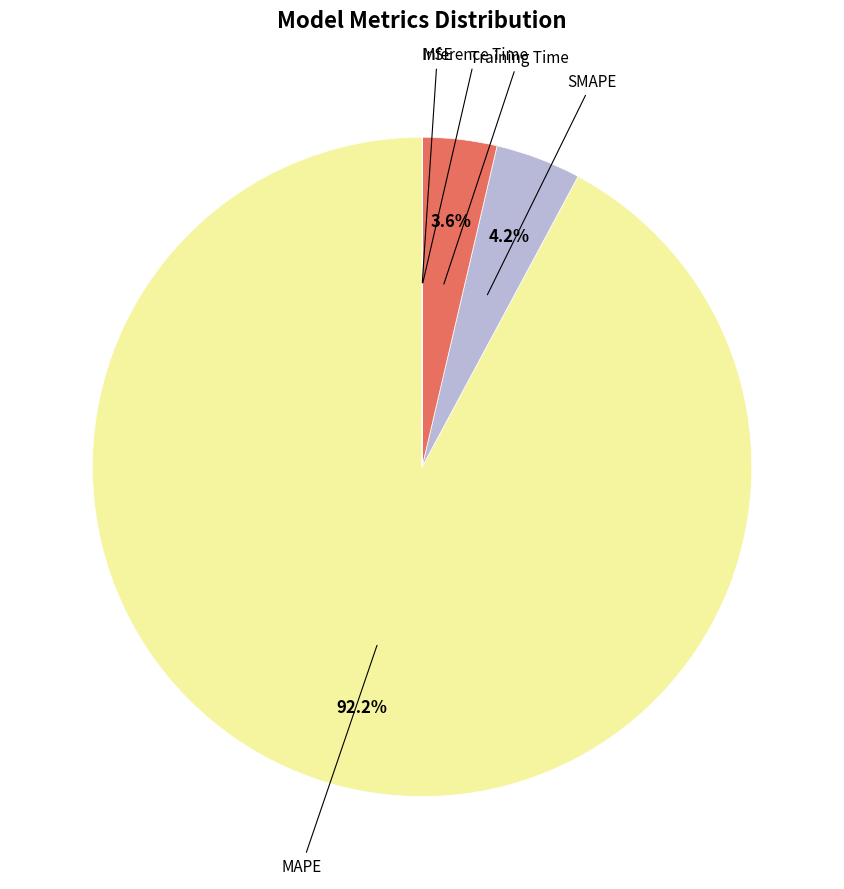

Is there a majority slice in this chart?

Yes